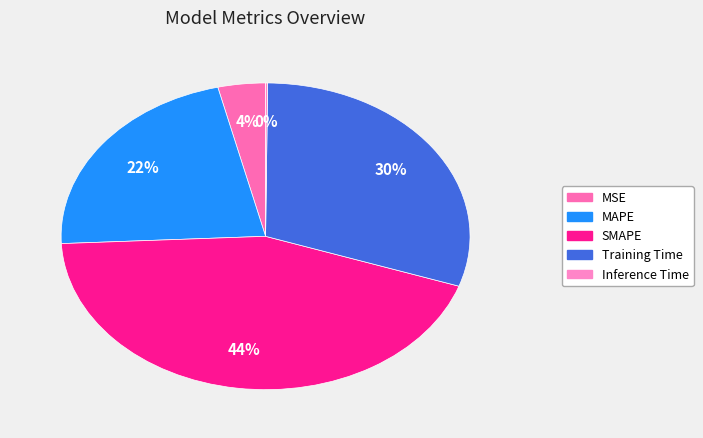

To the nearest percent, what is the average slice percentage?

20%